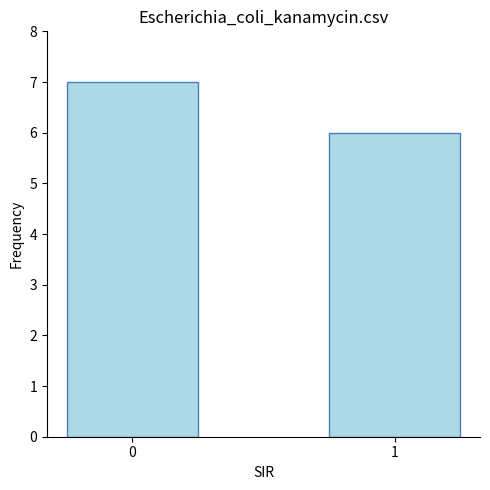

List the labels in order of value, smallest first.

1, 0